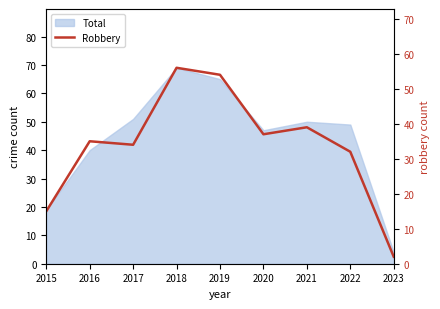

What is the approximate value at 2015, to the nearest 10?

20